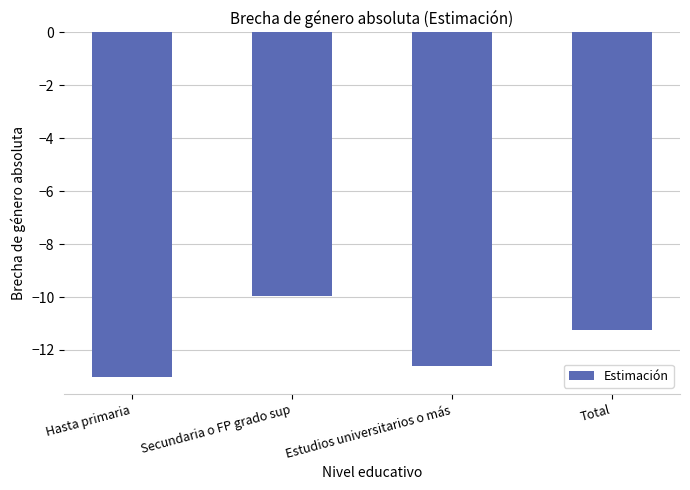

At which category does the chart reach its peak across all series?

Secundaria o FP grado sup